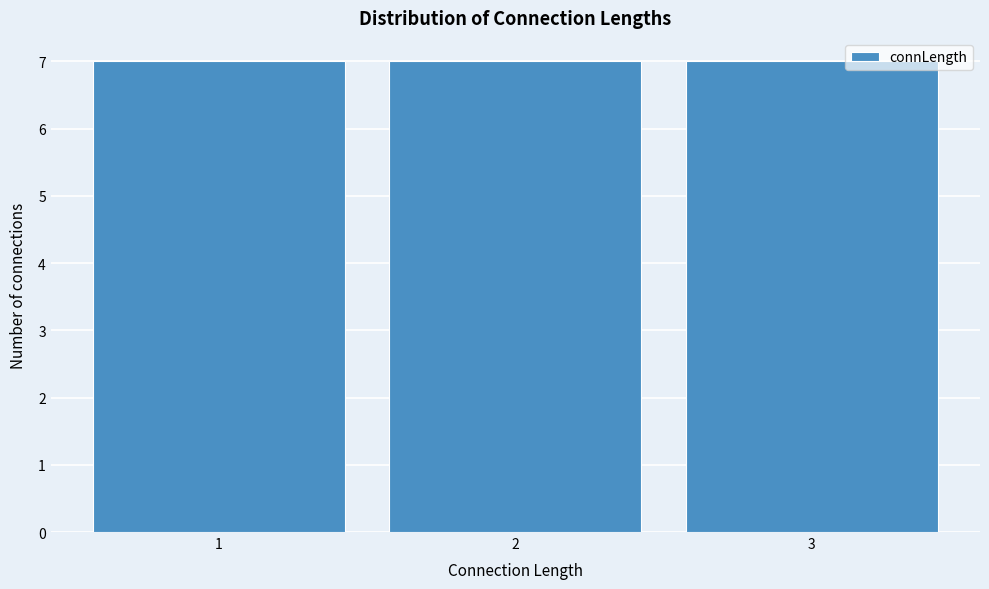

How tall is the bar that spans 1.5 to 2.5 on the x-axis? The values are not printed on the chart, so give them approximately, as read against the axis.

7